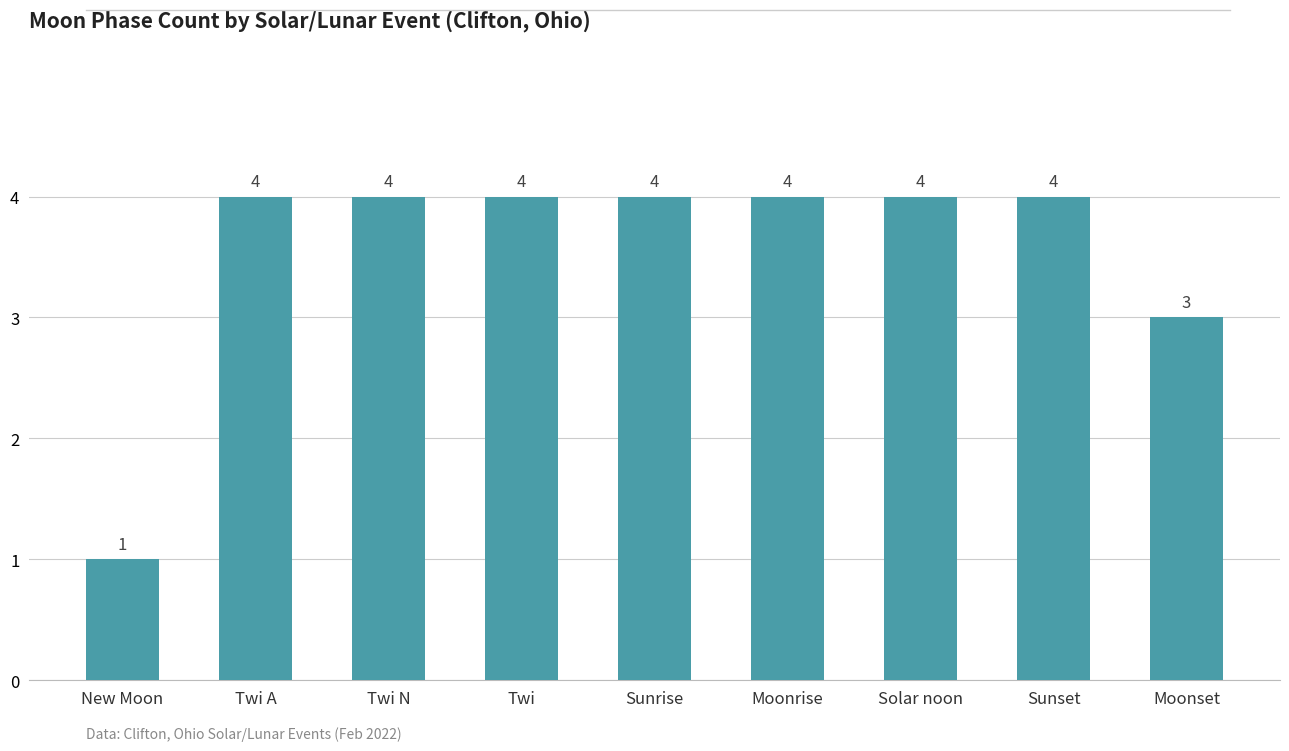

Reading left to right, transcribe all the data shown in this chart.

New Moon=1	Twi A=4	Twi N=4	Twi=4	Sunrise=4	Moonrise=4	Solar noon=4	Sunset=4	Moonset=3